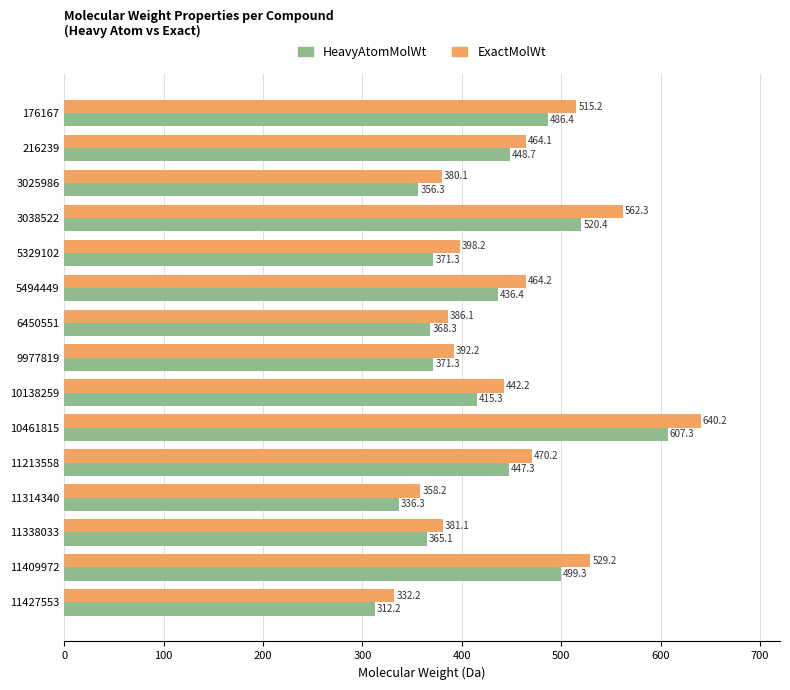

What is the spread (max minus min) of values at 3025986?

23.8